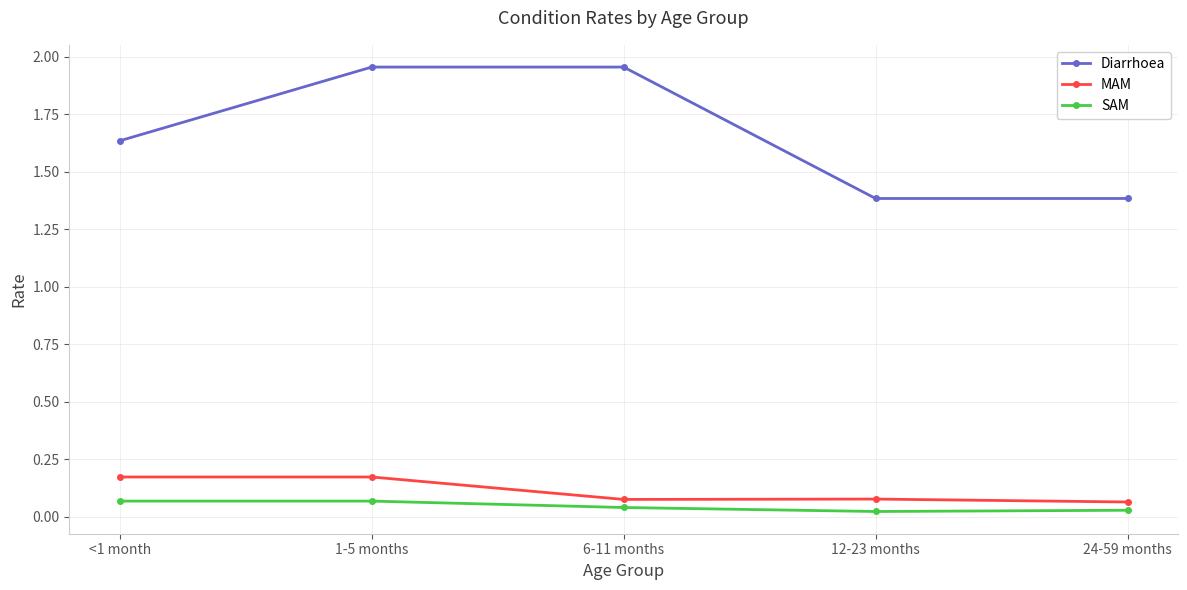

What is the label of the 2nd point from the left?

1-5 months